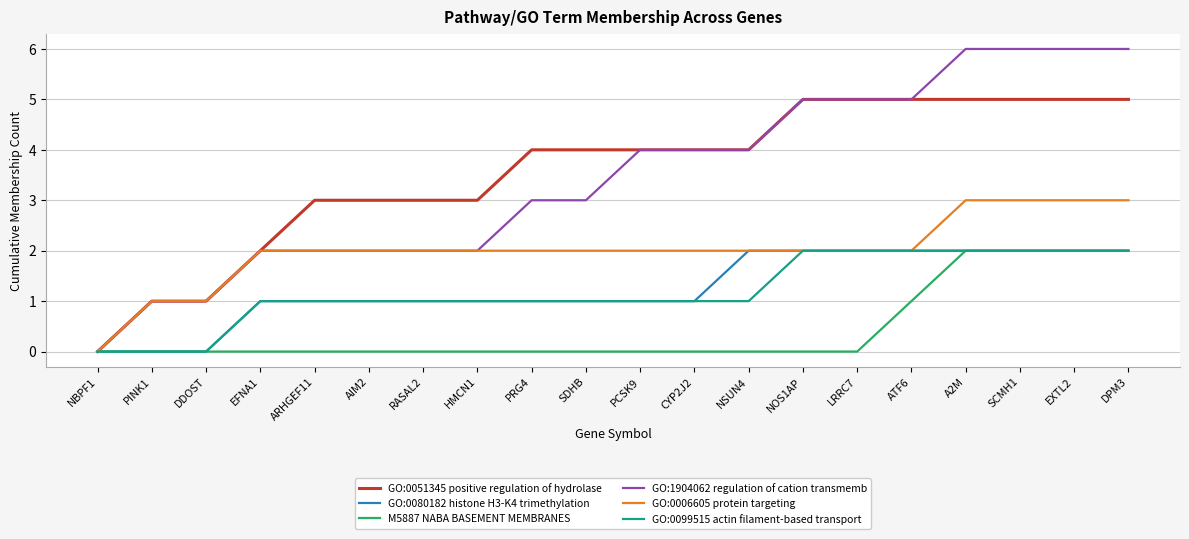

Count the number of data series in this chart.

6